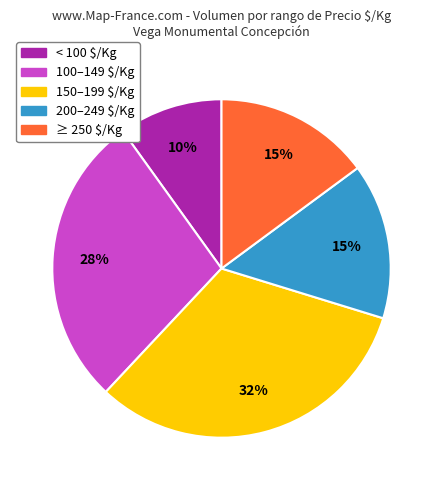

The 150–199 $/Kg slice represents 41% of the pie. True or false?

False